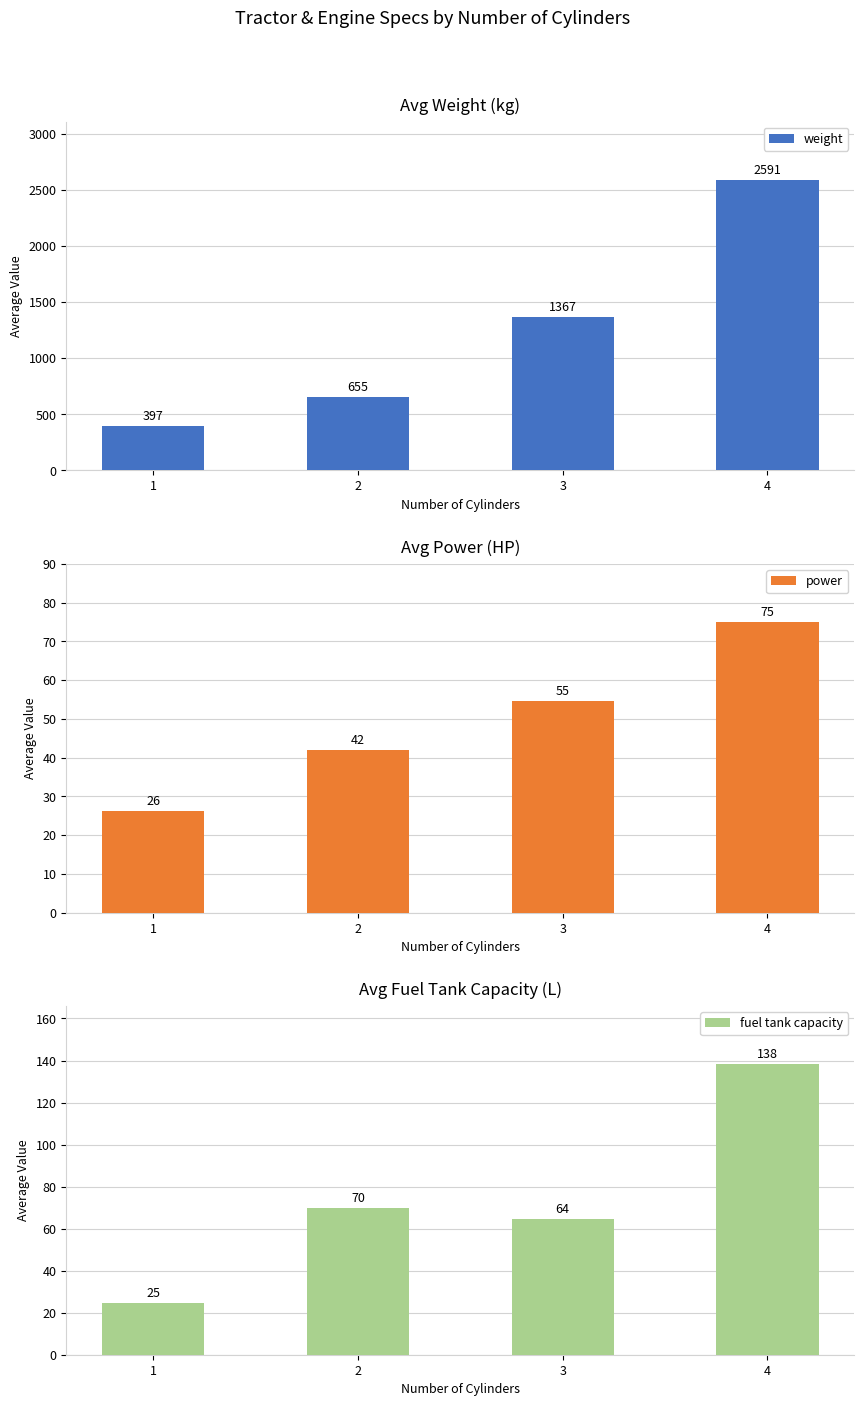

What value does the weight series have at 4?

2590.7